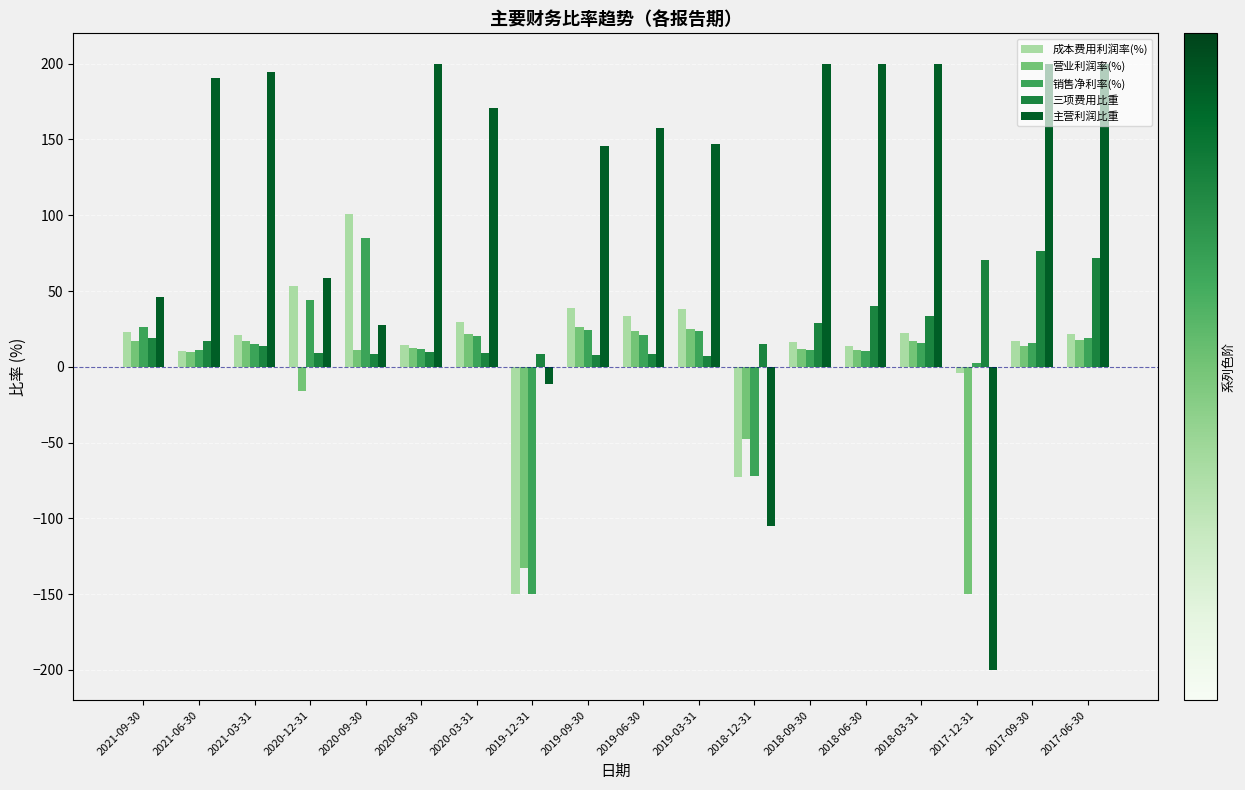

The 营业利润率(%) series shows 11.4 at 2018-06-30. True or false?

True